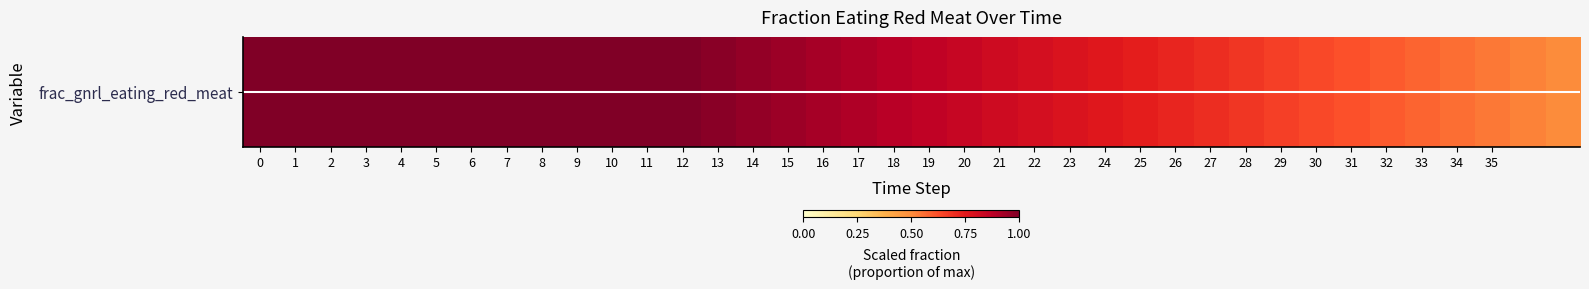

Where is the data nearest to the value 0?

37